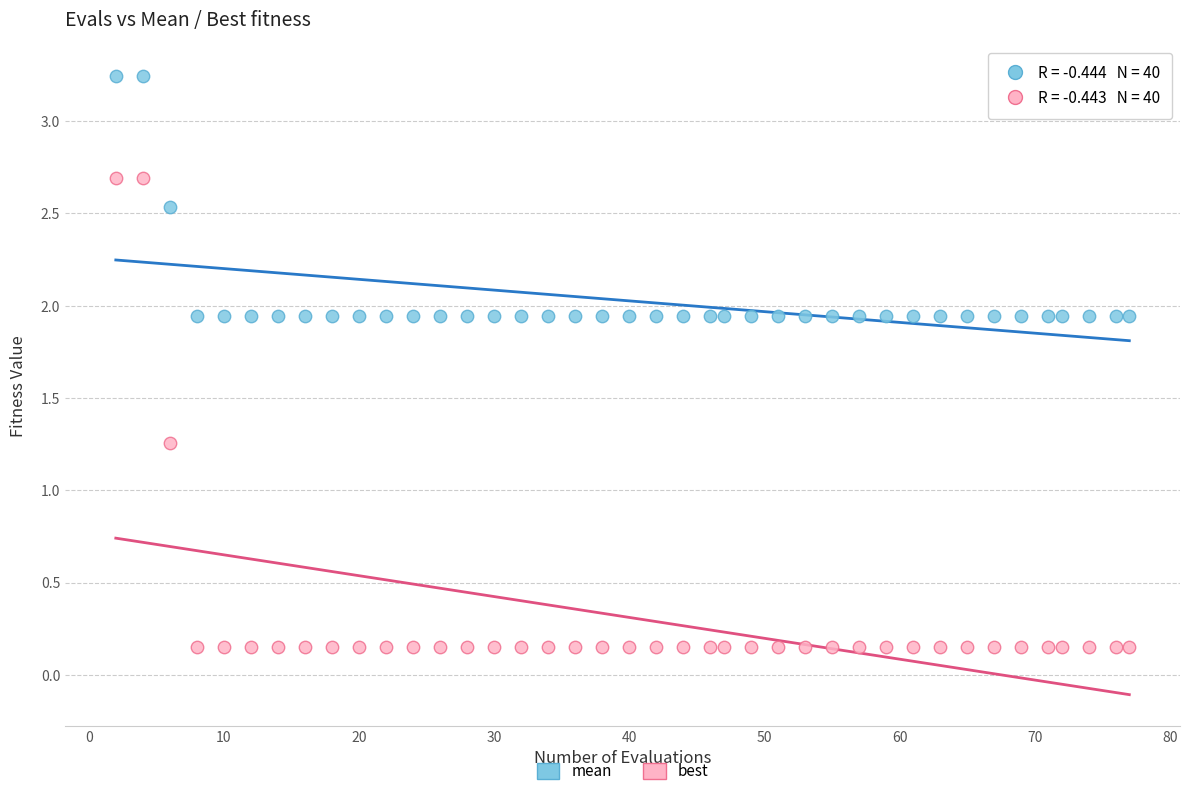

Across all data points, what is the range of X values (max minus min)?

75.0